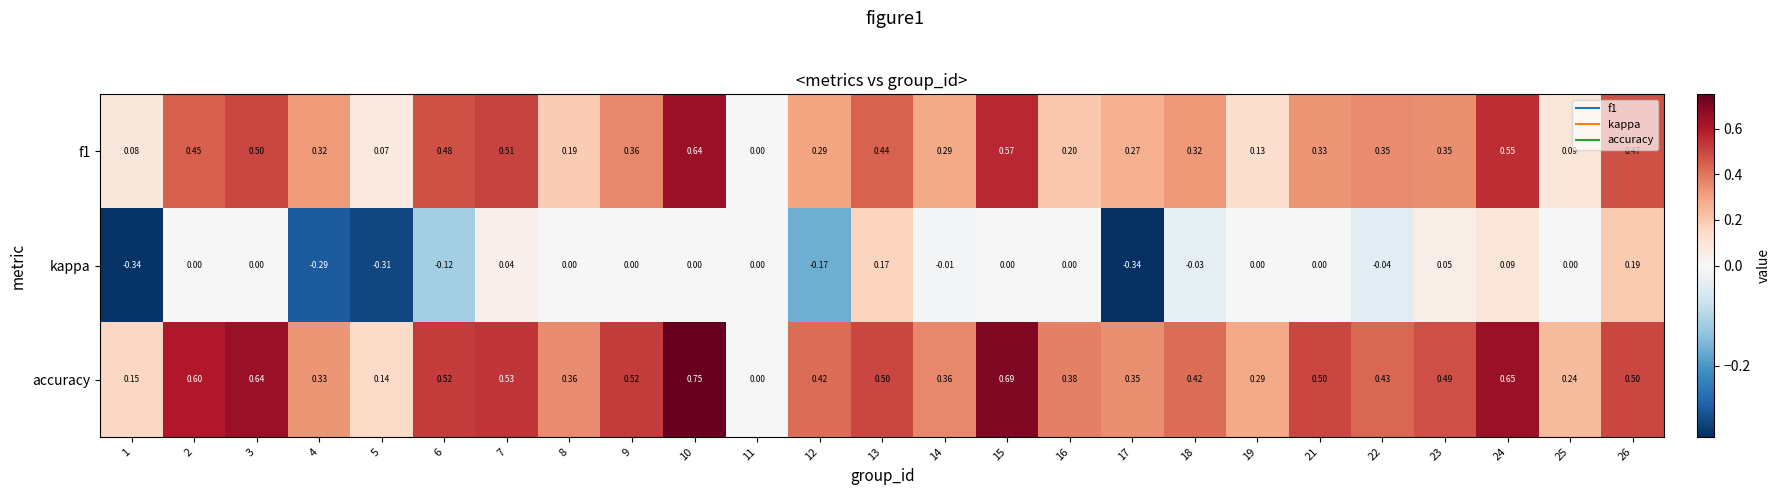

Is the value of accuracy at 19 greater than the value of kappa at 8?

Yes